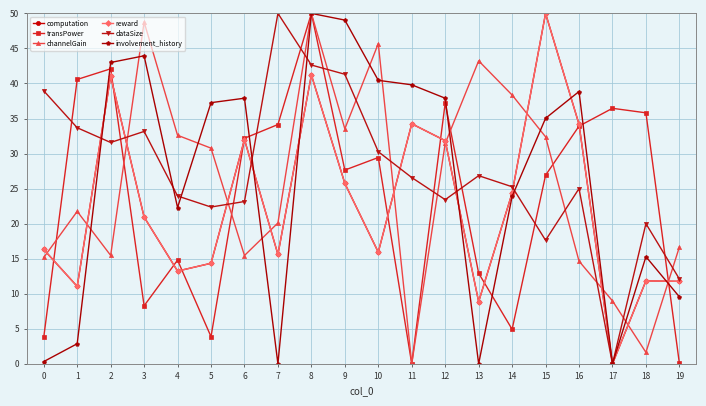

At which label does channelGain reach its minimum?

11